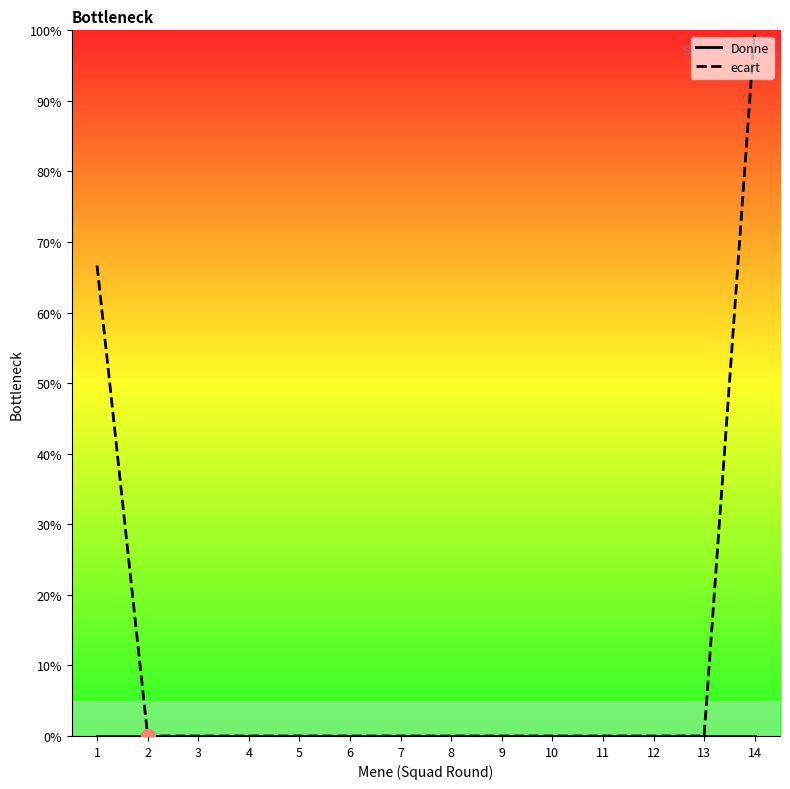

List the series in order of their peak value, lowest first.

Donne, ecart